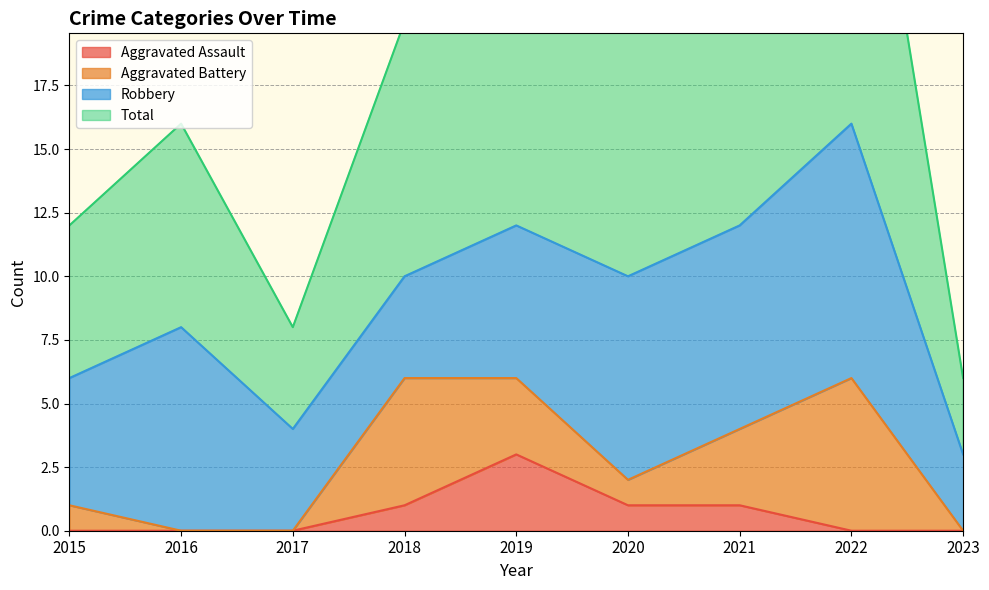

What is the approximate value of Aggravated Assault at 2021?

1